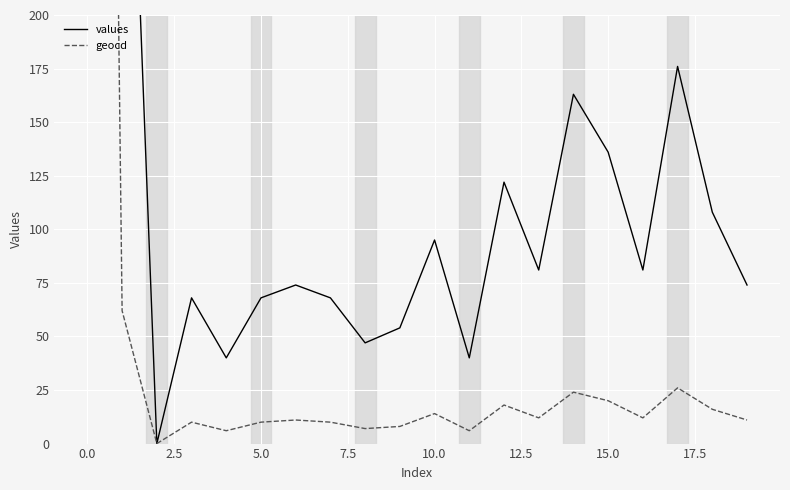

How many data points in values are less than 81?

10